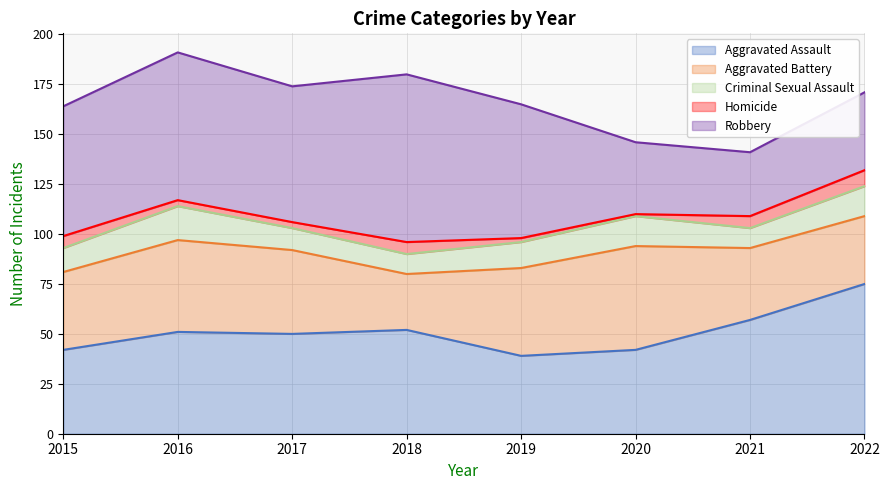

How many values in the Aggravated Assault series are below 51?

4